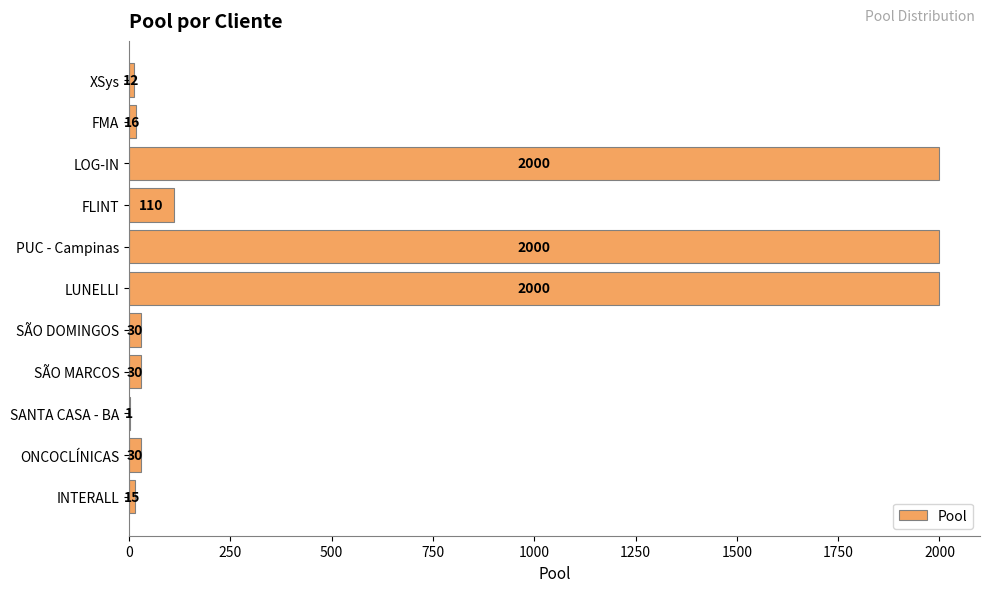

How many data points does each series have?

11